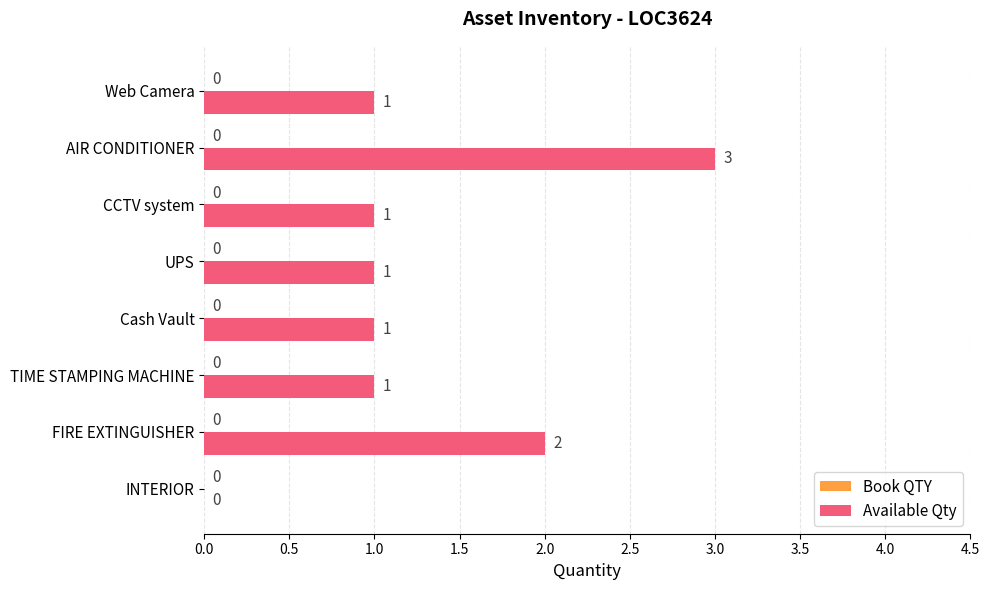

What is the sum of all values?

10